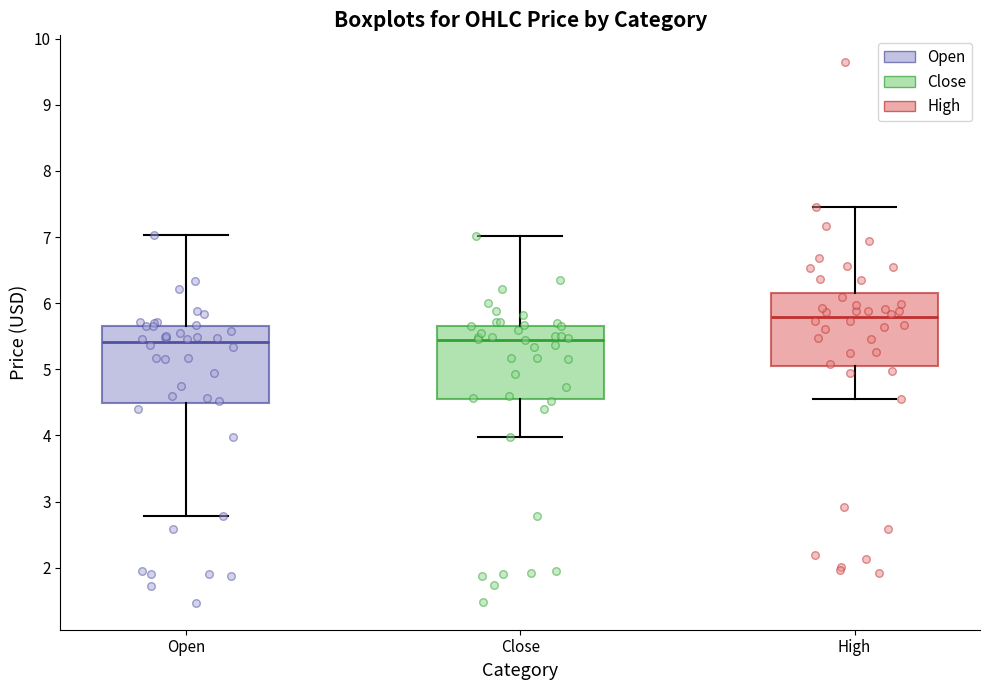

Reading left to right, transcribe this box plot: for each box, give where its median line is, the range the box spans, and where its two whiskers end, as read against the y-axis. The values are not printed on the chart, so give them approximately, as read against the axis.

Open: median 5.4, box 4.5 to 5.7, whiskers 2.8 to 7.0
Close: median 5.5, box 4.6 to 5.7, whiskers 4.0 to 7.0
High: median 5.8, box 5.1 to 6.2, whiskers 4.6 to 7.5